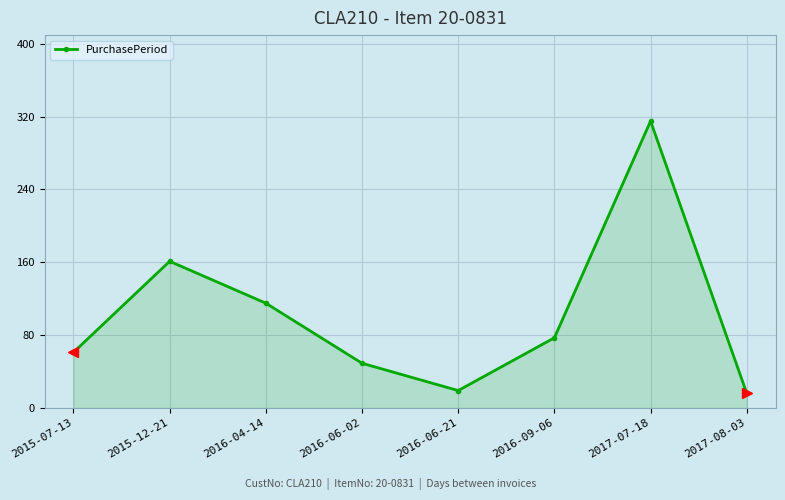

Where is the first local minimum?

2016-06-21